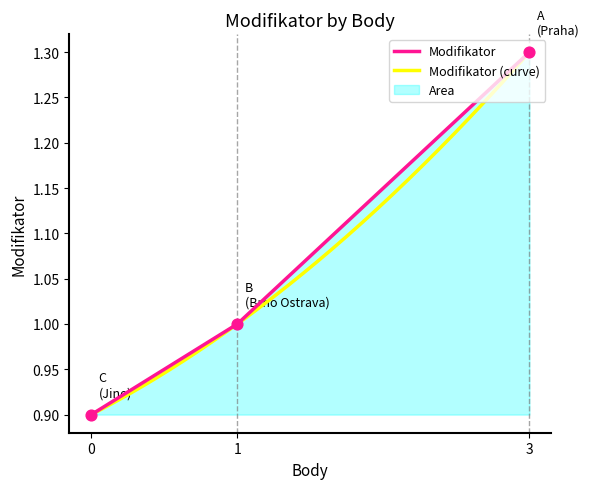

What is the change in value from 3 to 1?

-0.3